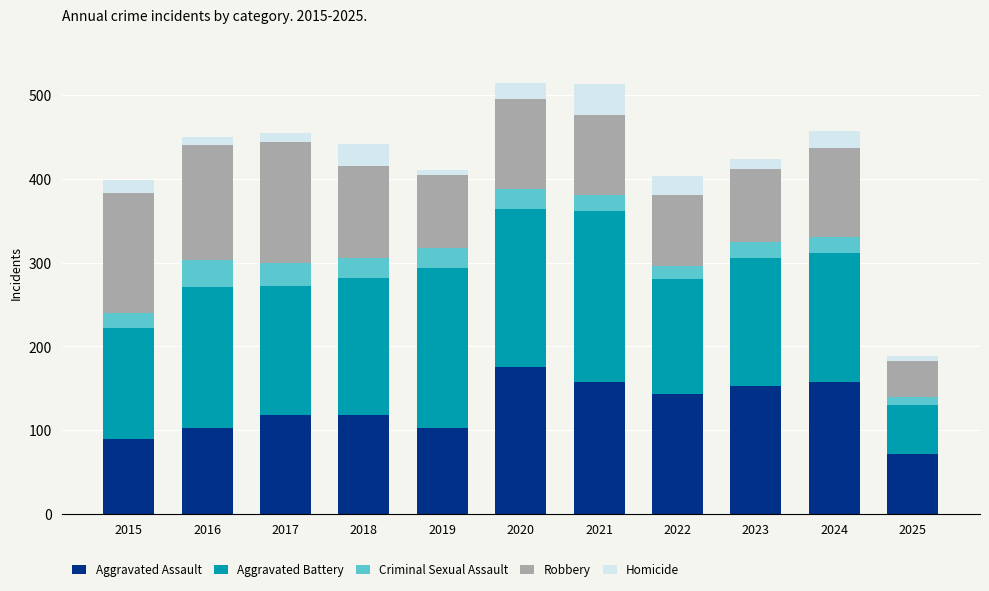

What is the difference between the maximum and second lowest values in the Aggravated Assault series?

87